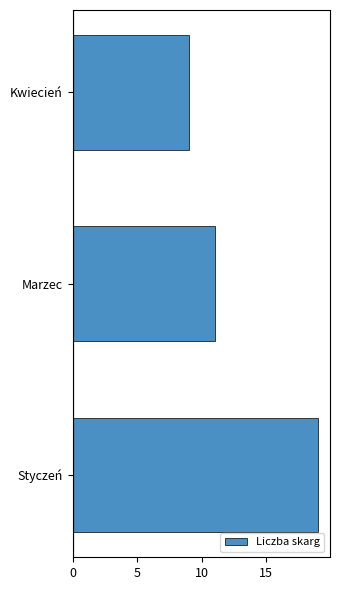

Approximately how many times larger is the value at Kwiecień compared to Styczeń?

0.5